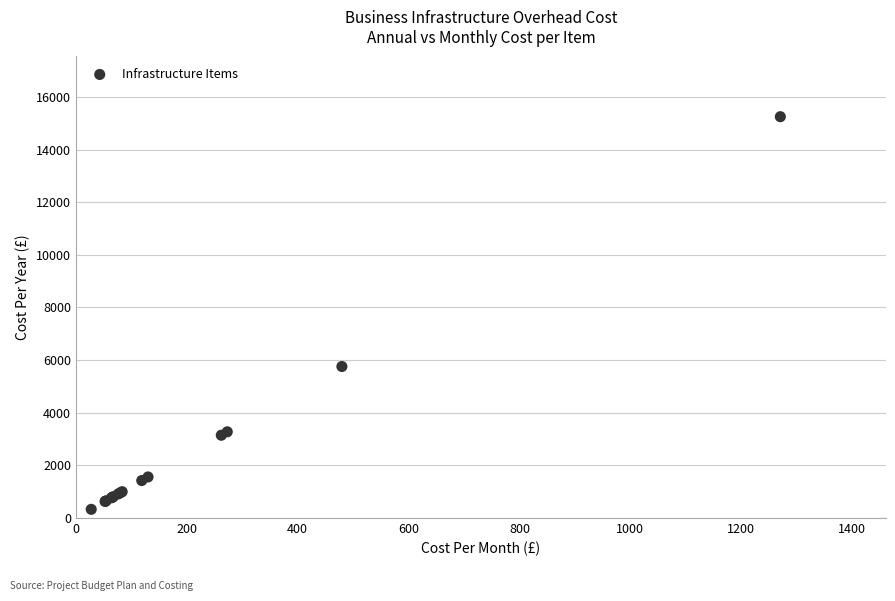

What Y value in the scatter plot is closest to 7790?

5757.5